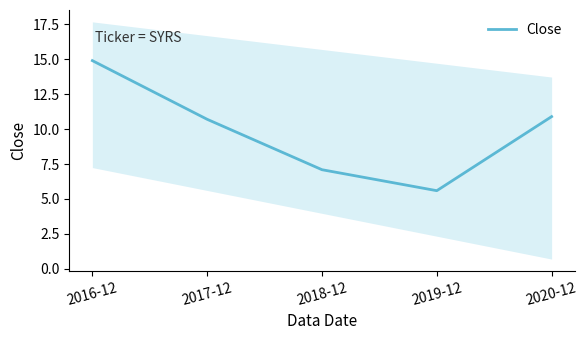

Does the chart have visible grid lines?

No